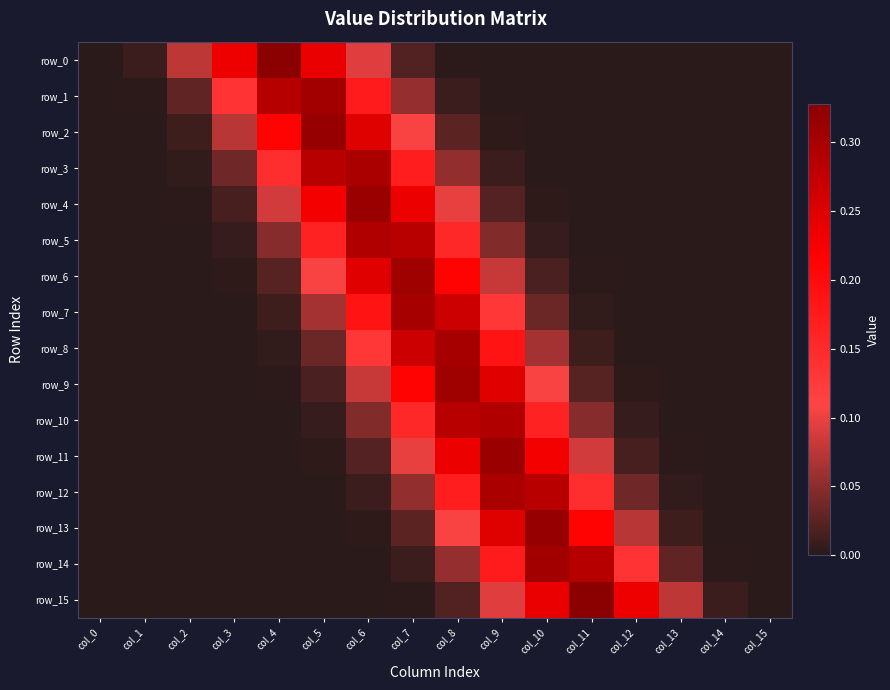

List the labels in order of row_11 value, smallest first.

col_0, col_1, col_2, col_15, col_3, col_14, col_4, col_13, col_5, col_12, col_6, col_11, col_7, col_10, col_8, col_9